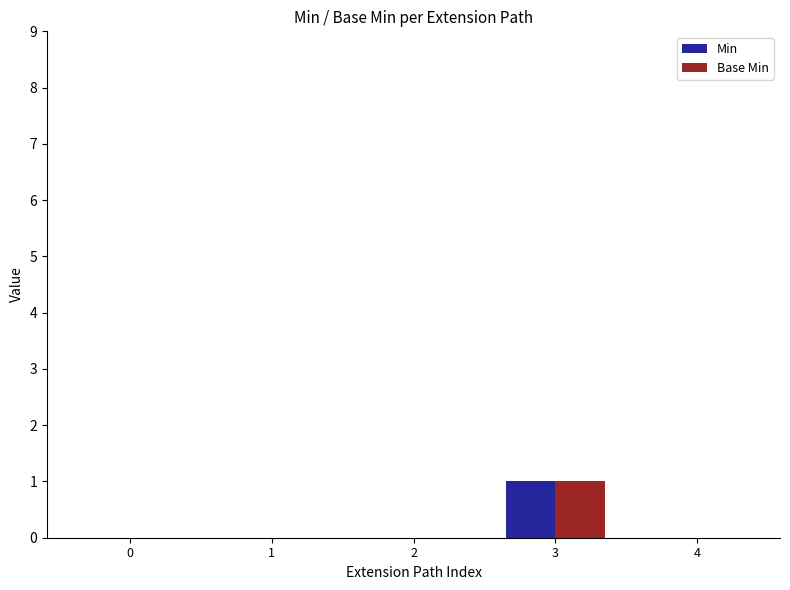

At which category is the sum across all series the highest?

3